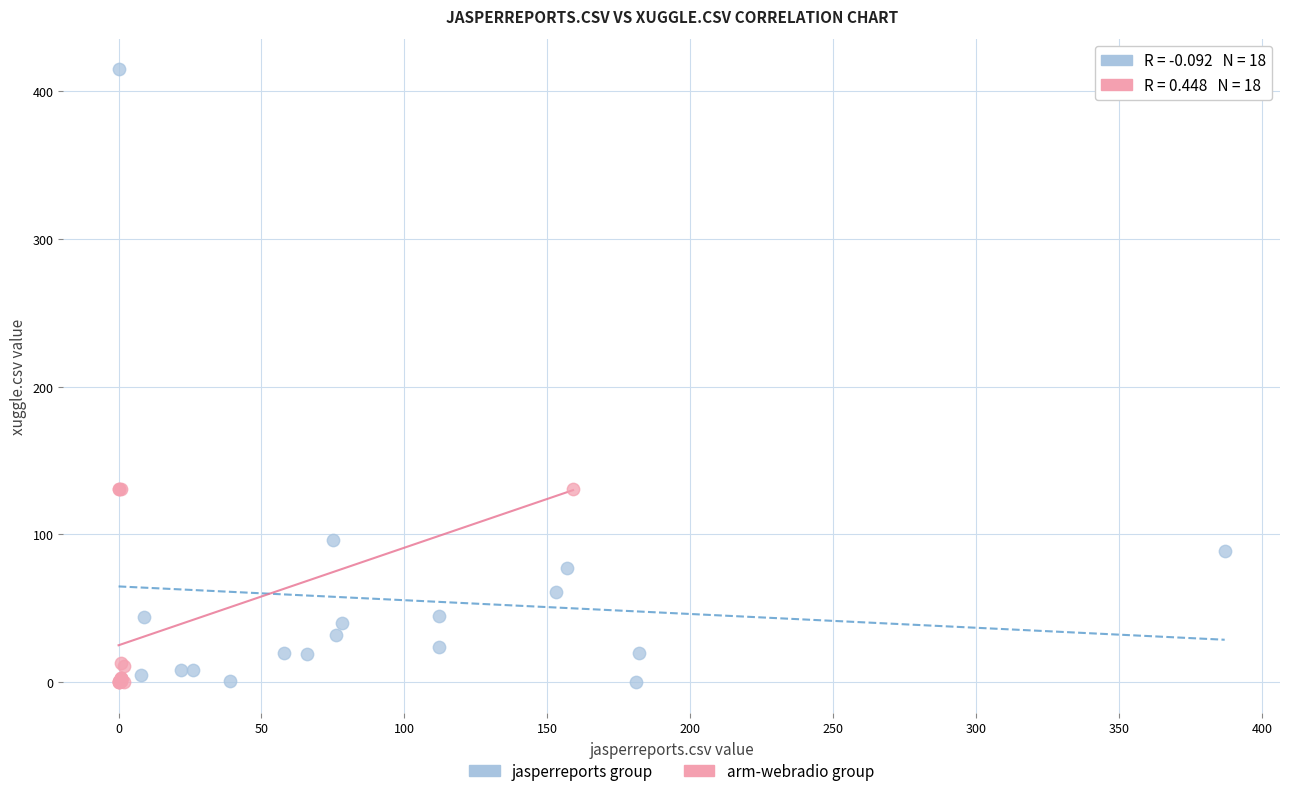

Which series has the largest Y range (max minus min)?

jasperreports group